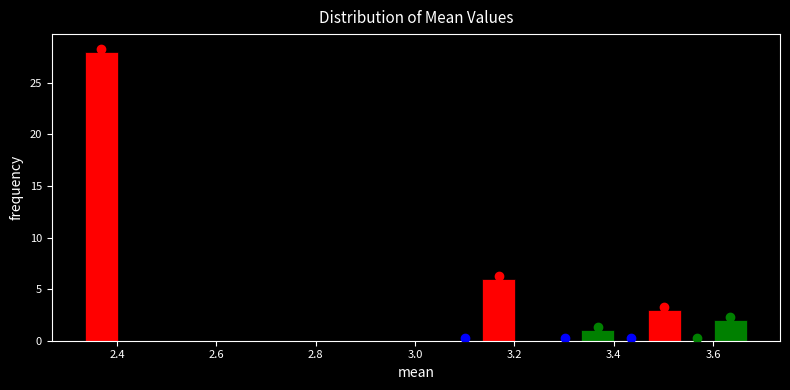

Read against the x-axis, roughly where is the centre of the tallest bar?

2.36